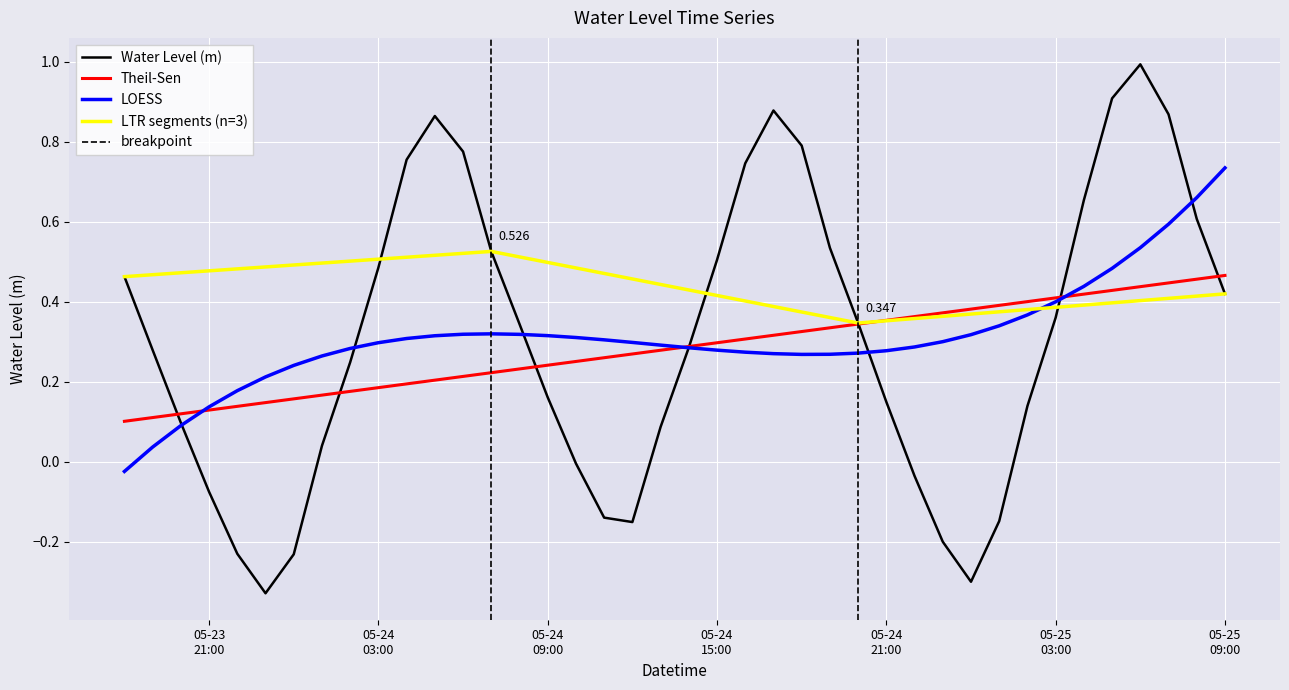

How many negative values are there?

11